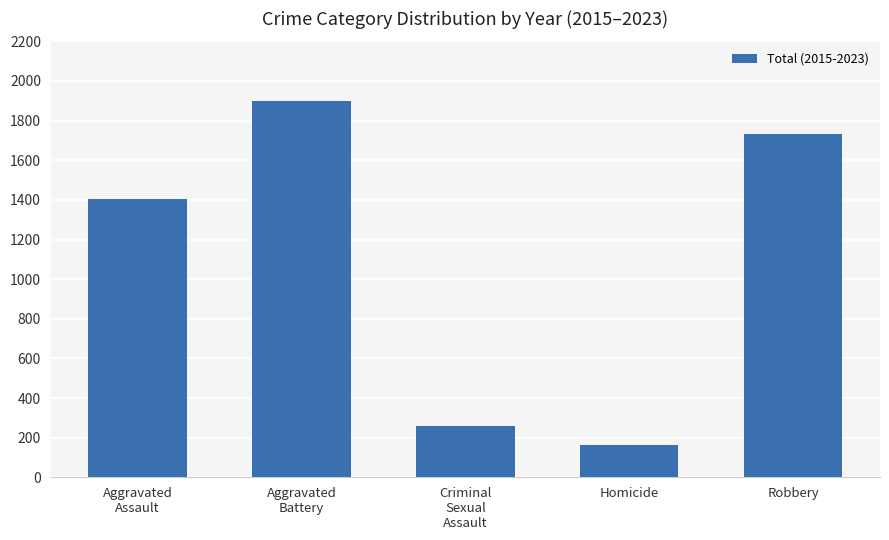

Reading left to right, list all the values displayed in this chart.

Aggravated
Assault=1404	Aggravated
Battery=1898	Criminal
Sexual
Assault=257	Homicide=162	Robbery=1731